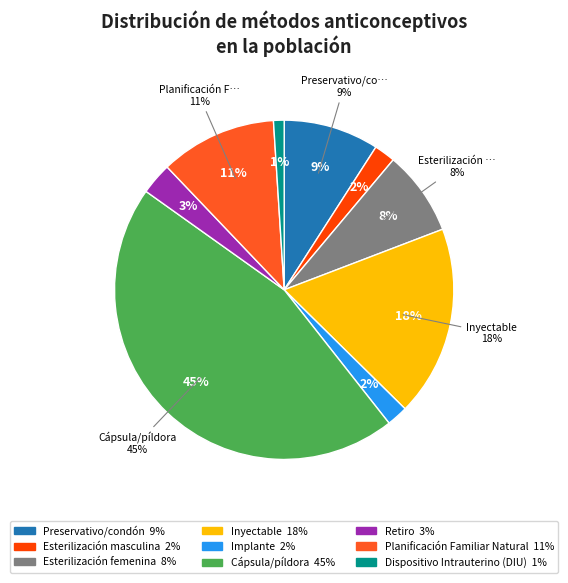

Between Implante and Preservativo/condón, which is larger?

Preservativo/condón